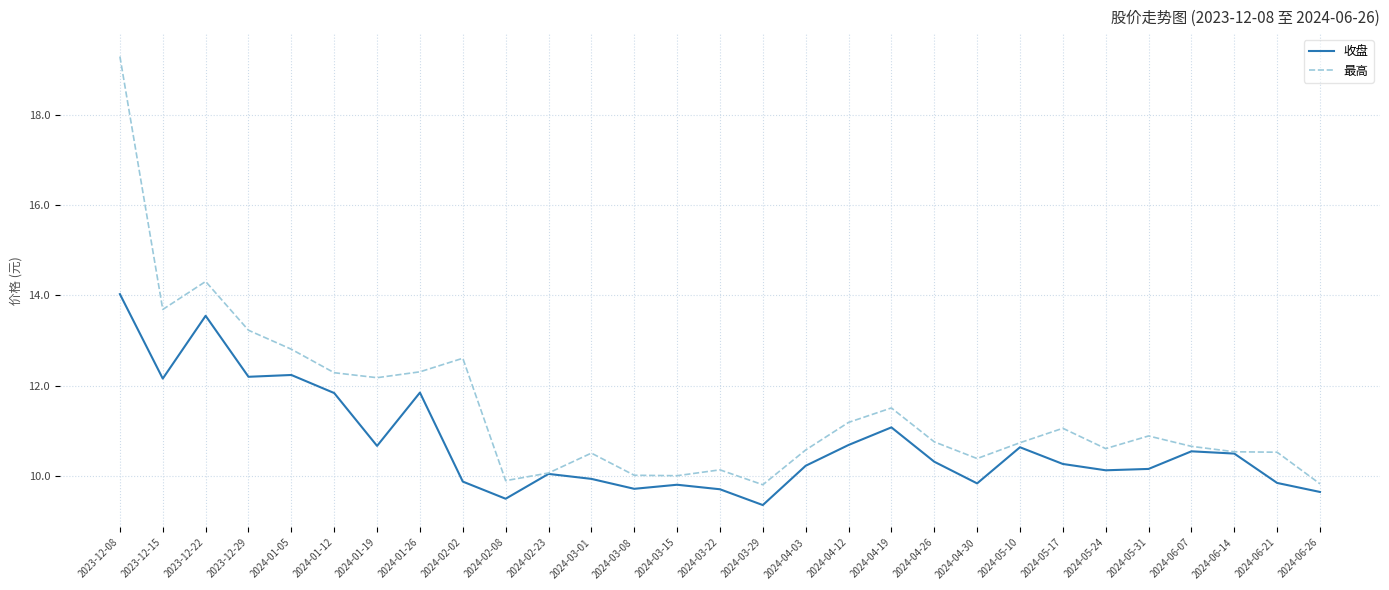

What position from the right is 2024-04-19?

11